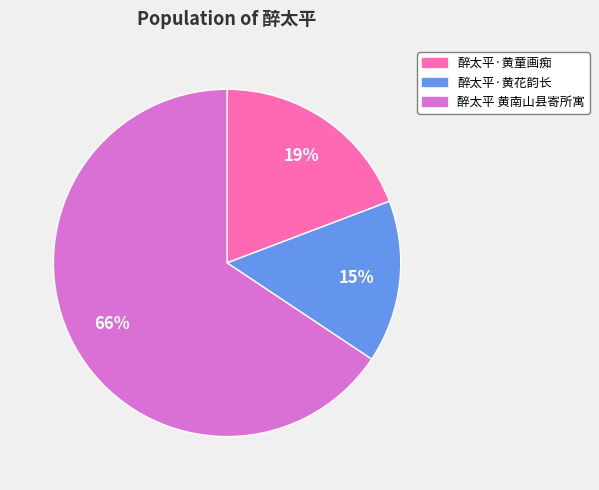

Is it true that 醉太平·黄童画痴 is 10% of the pie?

False